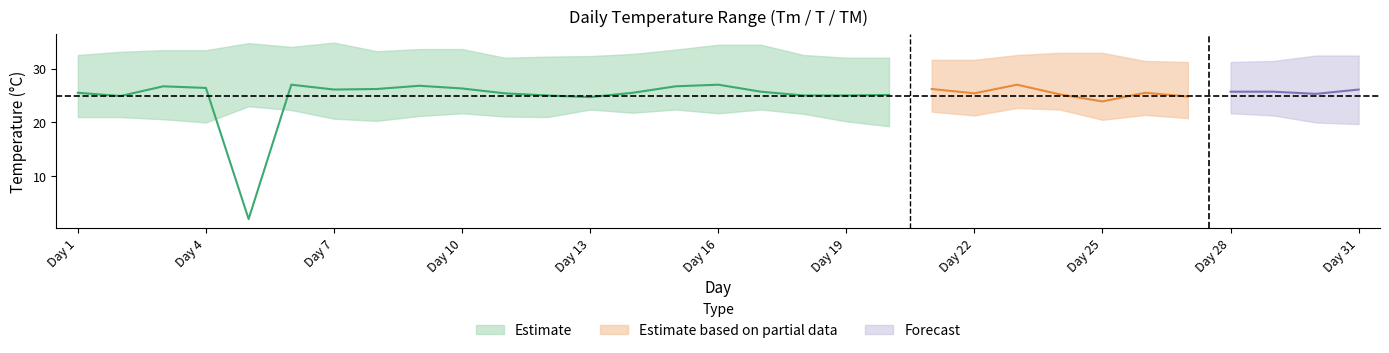

How many lines are shown in the chart?

3